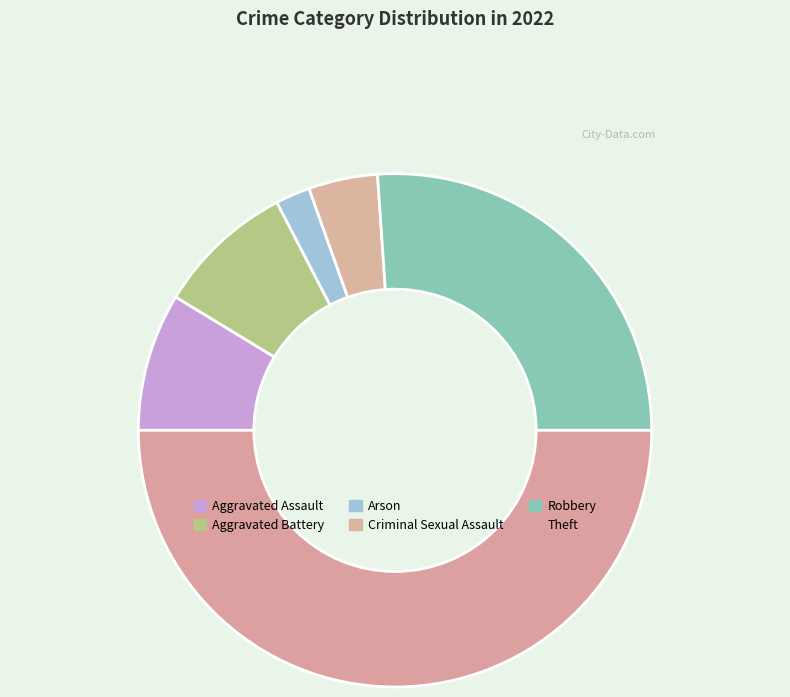

The Criminal Sexual Assault slice represents 4% of the pie. True or false?

True